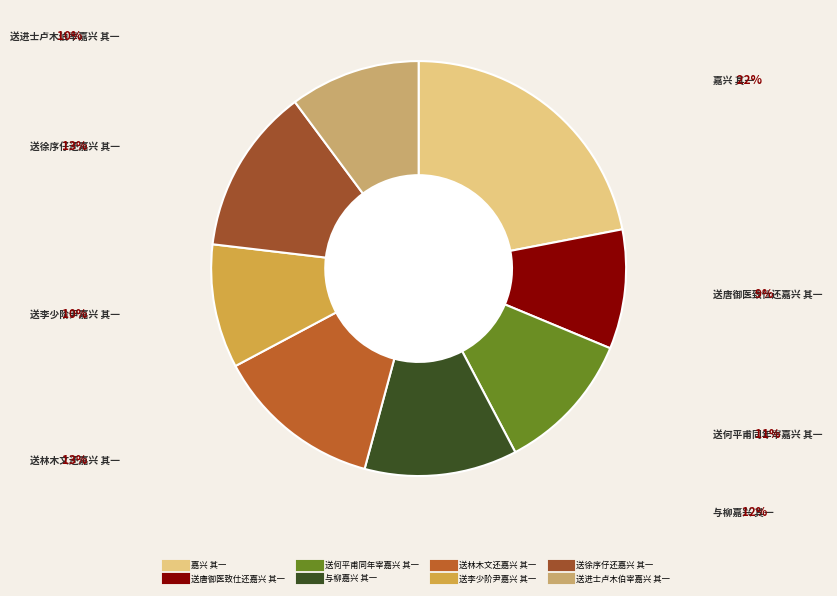

The 送李少阶尹嘉兴 其一 slice represents 1% of the pie. True or false?

False